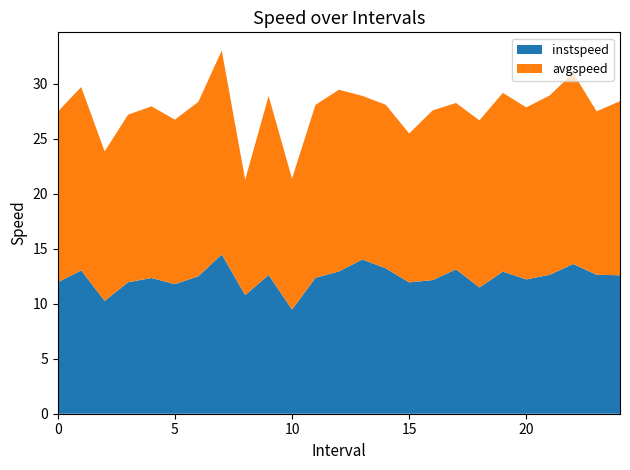

Reading right to left, extract all data points from this chart.

instspeed: 24.0=12.6	23.0=12.6	22.0=13.6	21.0=12.6	20.0=12.2	19.0=12.9	18.0=11.5	17.0=13.1	16.0=12.1	15.0=11.9	14.0=13.2	13.0=14.0	12.0=12.9	11.0=12.4	10.0=9.5	9.0=12.6	8.0=10.8	7.0=14.5	6.0=12.5	5.0=11.8	4.0=12.3	3.0=12.0	2.0=10.3	1.0=13.0	0.0=12.0
avgspeed: 24.0=15.8	23.0=14.9	22.0=17.4	21.0=16.3	20.0=15.6	19.0=16.2	18.0=15.2	17.0=15.1	16.0=15.4	15.0=13.5	14.0=14.9	13.0=14.9	12.0=16.5	11.0=15.7	10.0=11.9	9.0=16.3	8.0=10.5	7.0=18.5	6.0=15.8	5.0=15.0	4.0=15.6	3.0=15.2	2.0=13.6	1.0=16.7	0.0=15.5